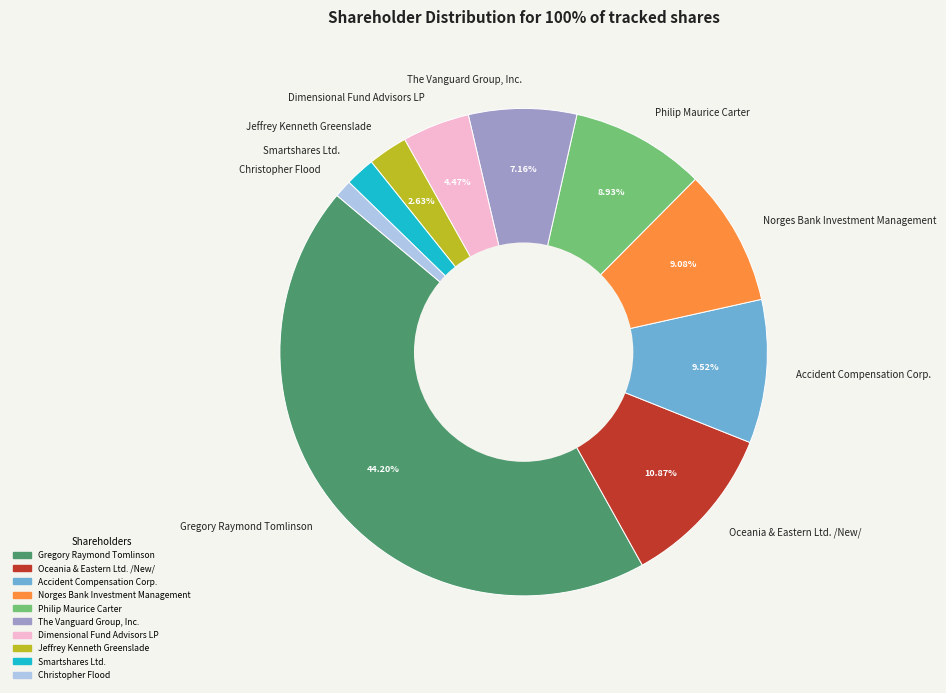

Is there a majority slice in this chart?

No